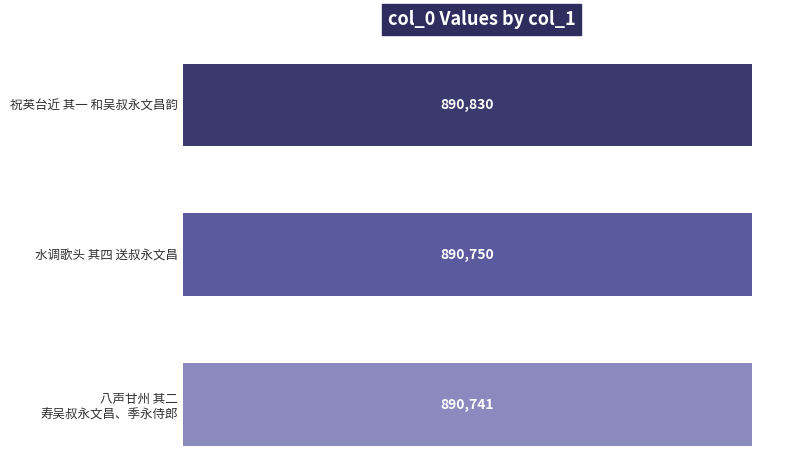

What is the difference between the maximum and minimum values?

89